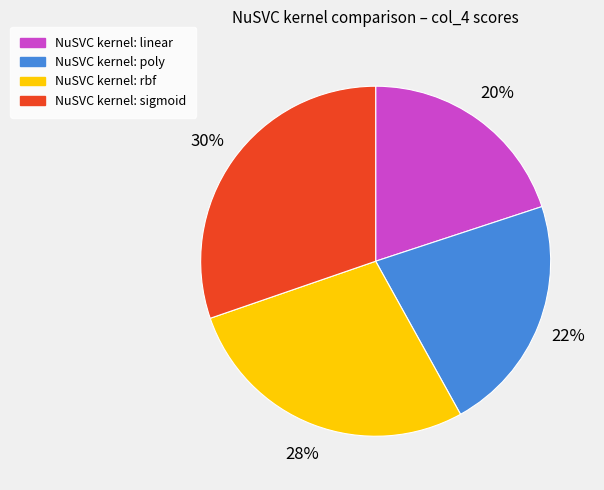

To the nearest percent, what is the average slice percentage?

25%